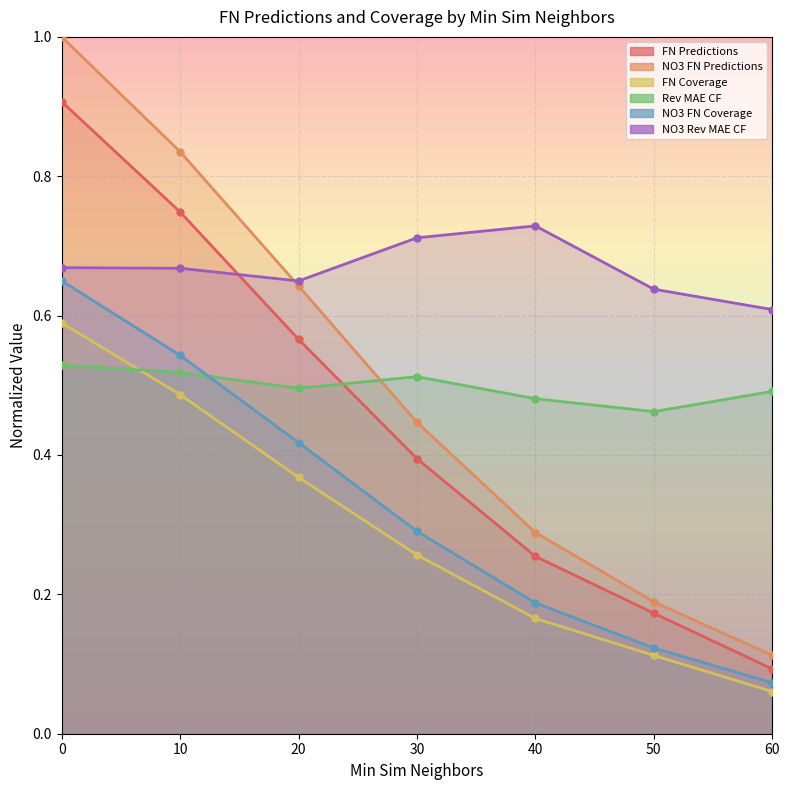

Is the value of NO3 FN Coverage at 0 greater than the value of FN Coverage at 60?

Yes